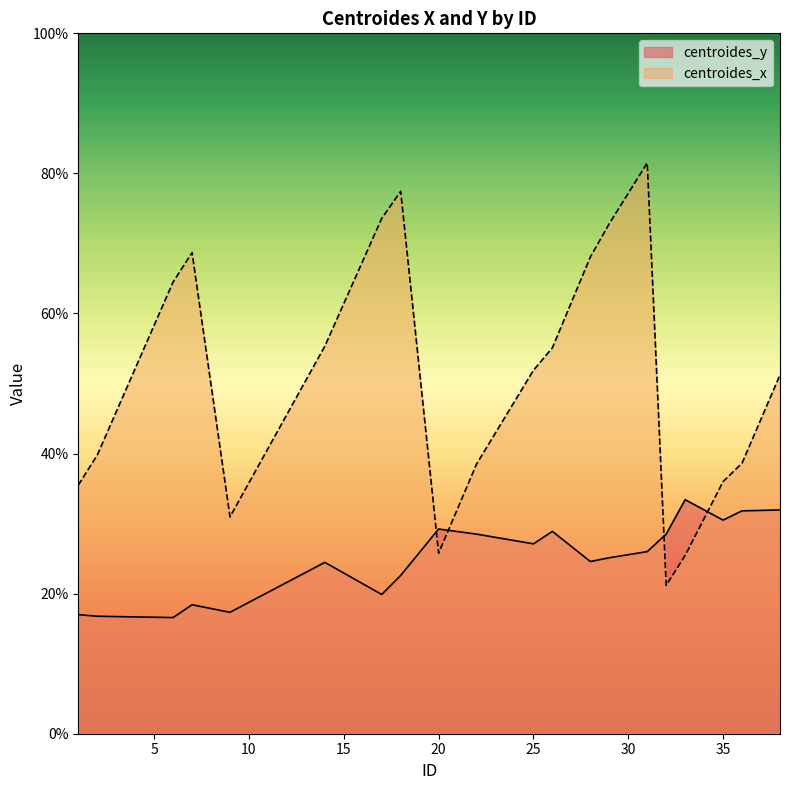

How many interior local valleys does the centroides_y series have?

6